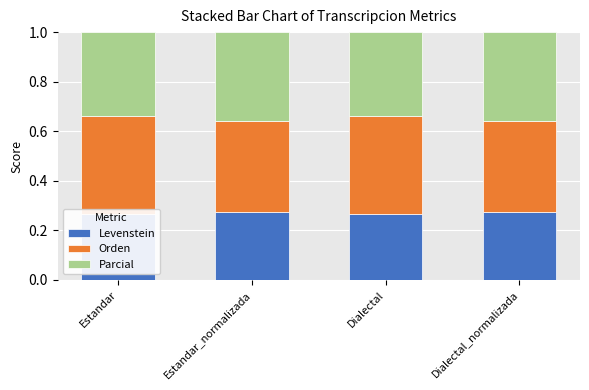

List the series in order of their overall mean, highest first.

Orden, Parcial, Levenstein